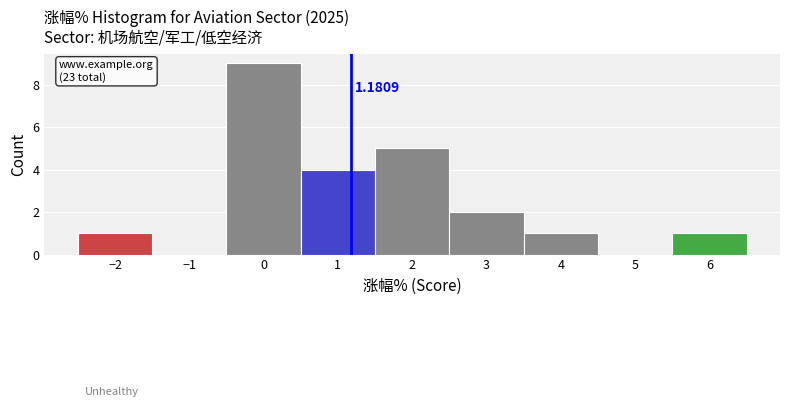

Over which range of the x-axis is the bar tallest?

-0.5 to 0.5